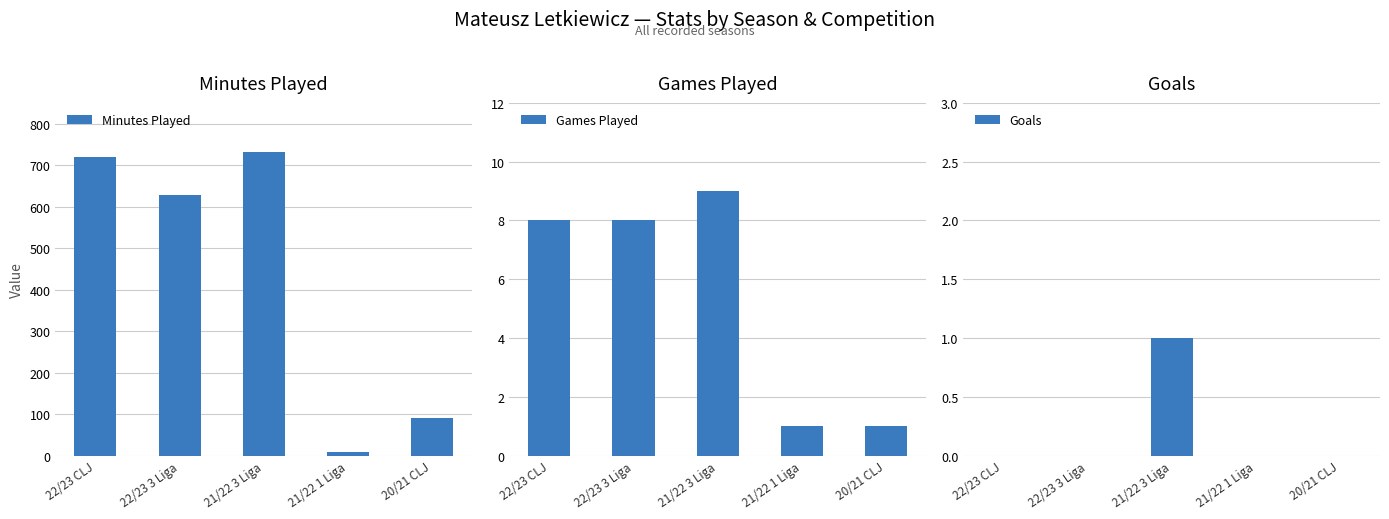

What is the difference between the Minutes Played values at 20/21 CLJ and 22/23 CLJ?

630